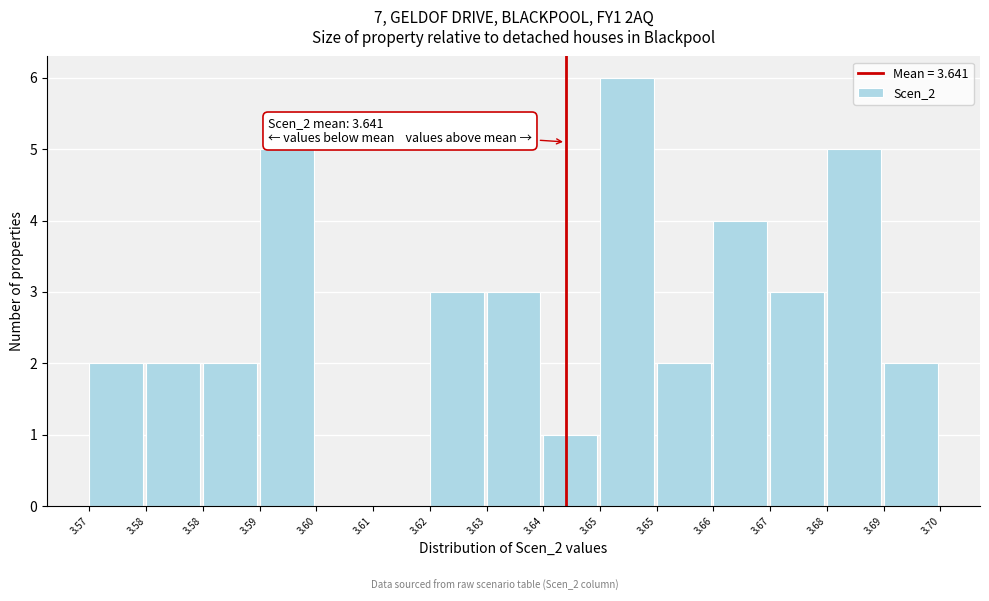

Count the number of data series in this chart.

1